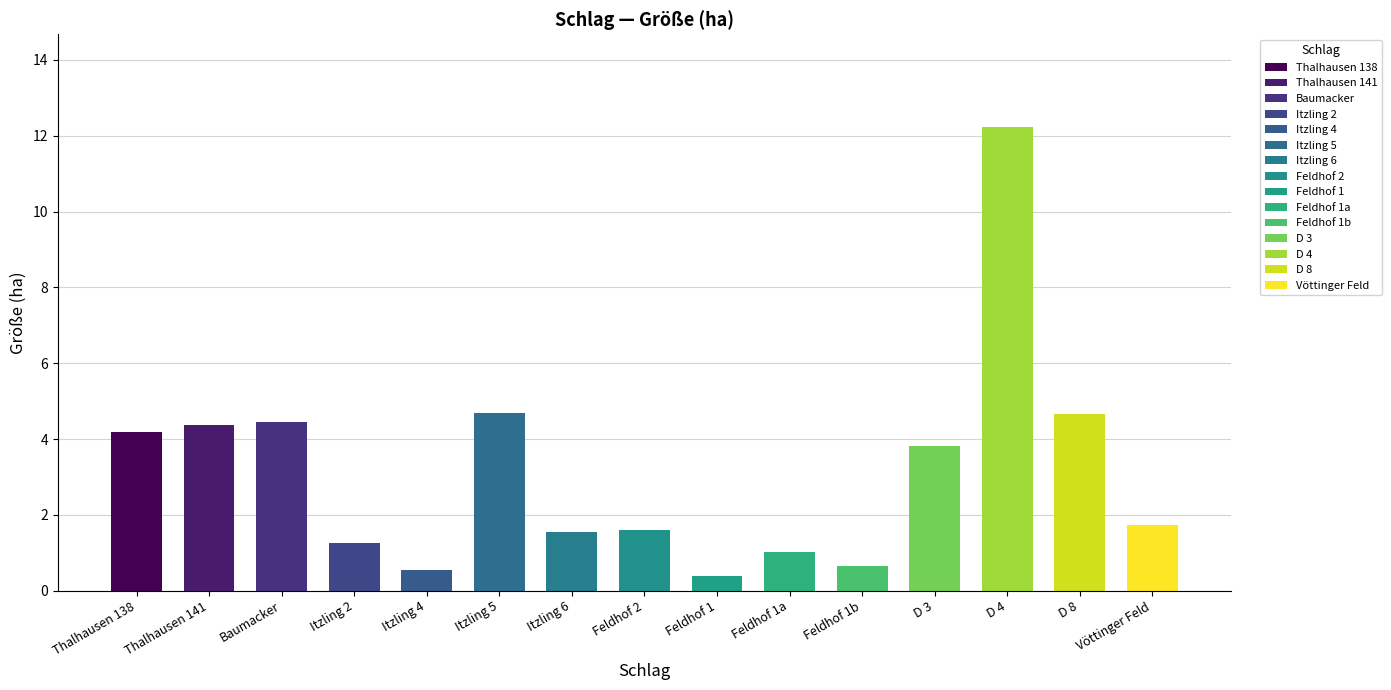

Which label corresponds to the largest value in the chart?

D 4